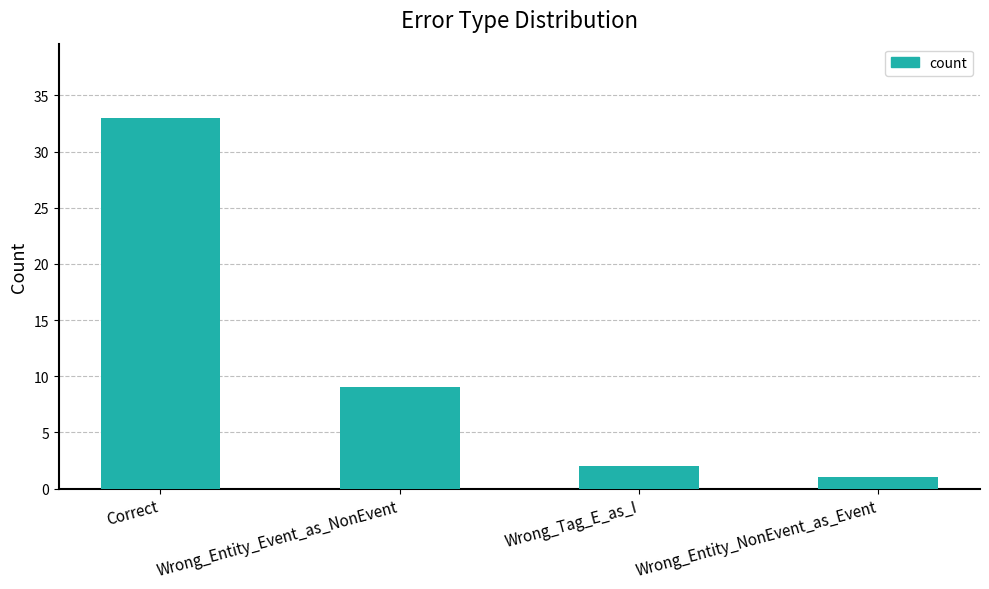

Which category has the lowest value across all series?

Wrong_Entity_NonEvent_as_Event